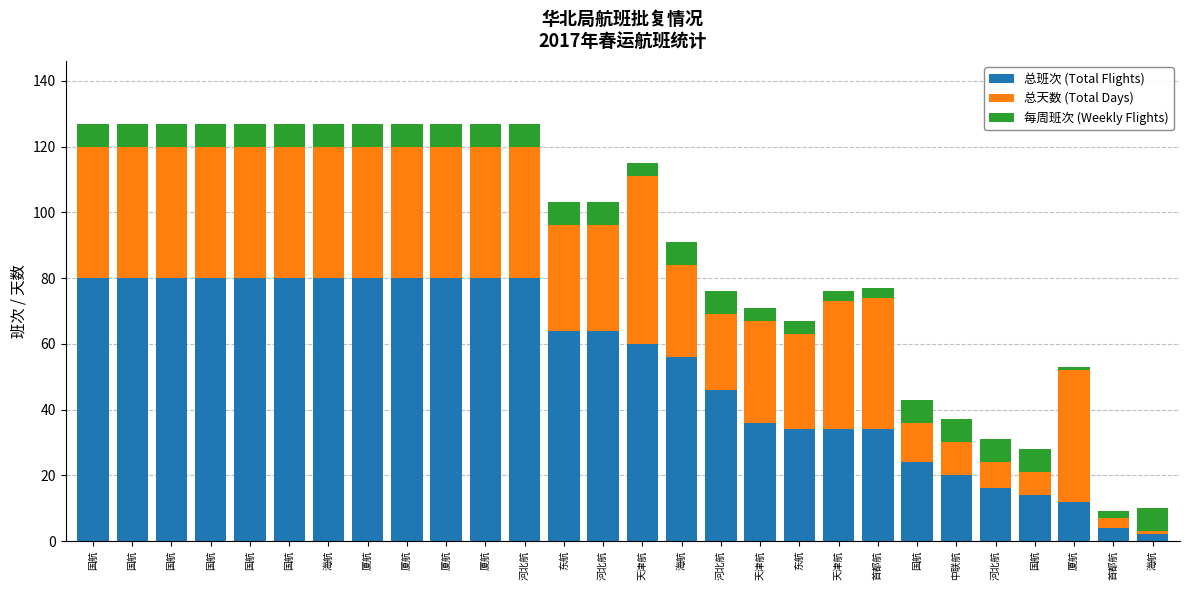

The 总班次 (Total Flights) series shows 14 at 国航. True or false?

False